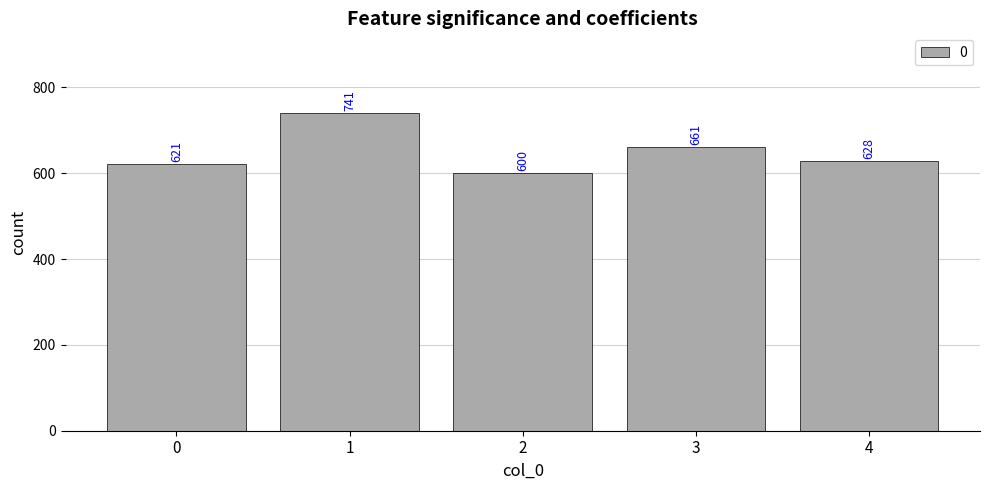

What is the sum of all values?

3251.3